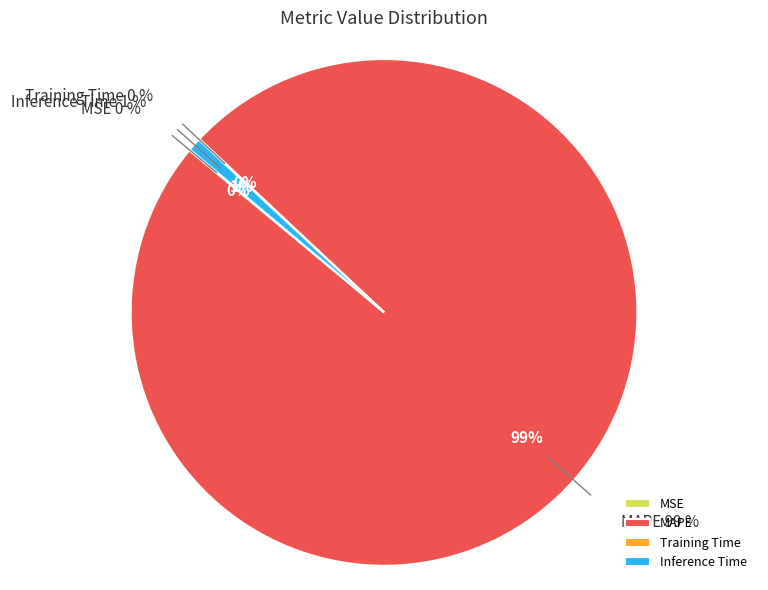

What is the change in value from MAPE to Inference Time?

-118.5